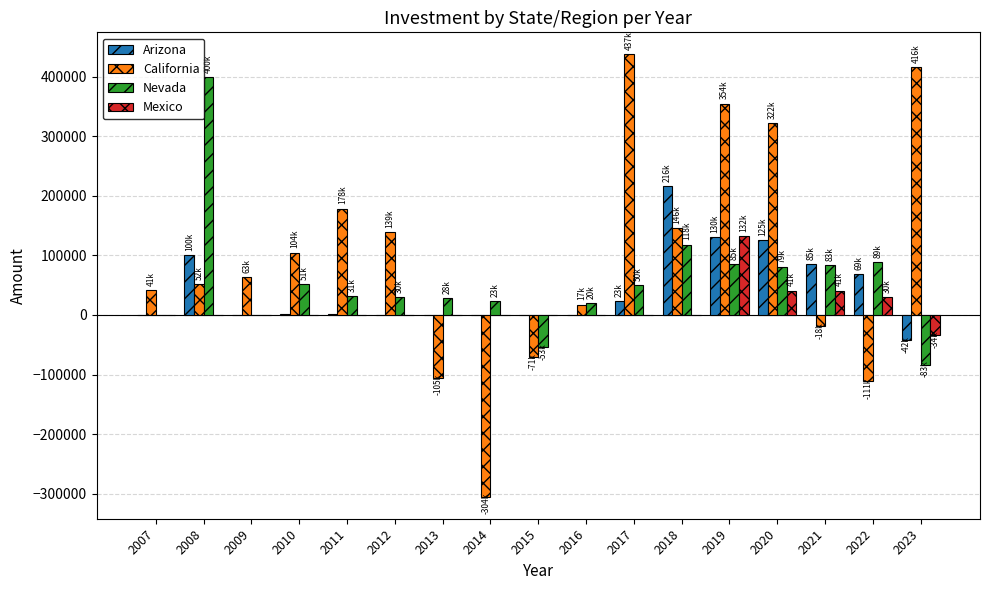

What is the sum of the Arizona values at 2011 and 2023?

-41878